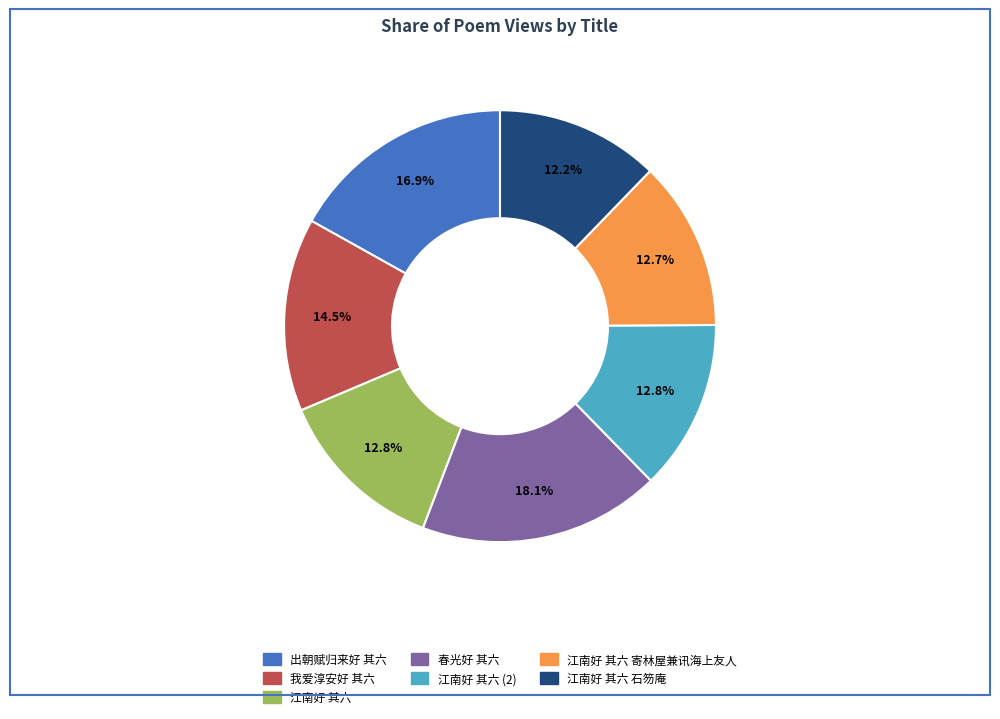

How many segments does this pie chart have?

7